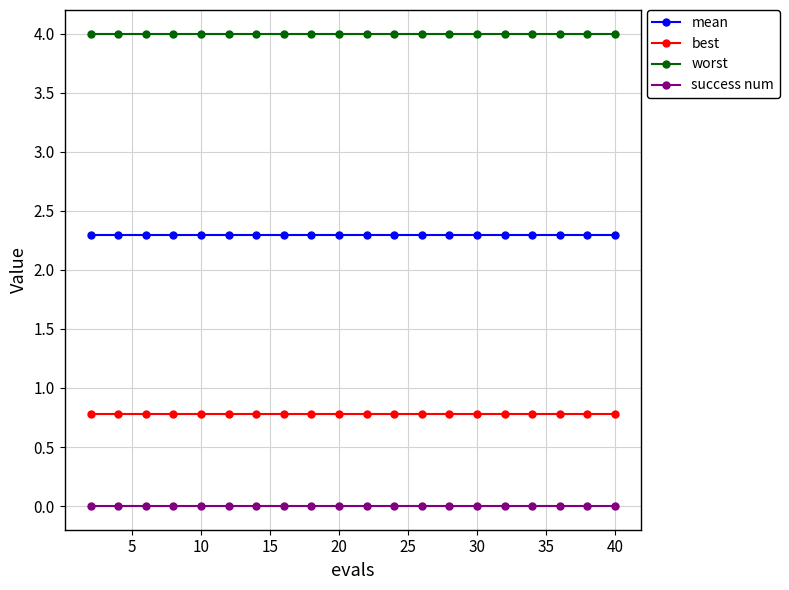

True or false: best and success num cross at least once.

False